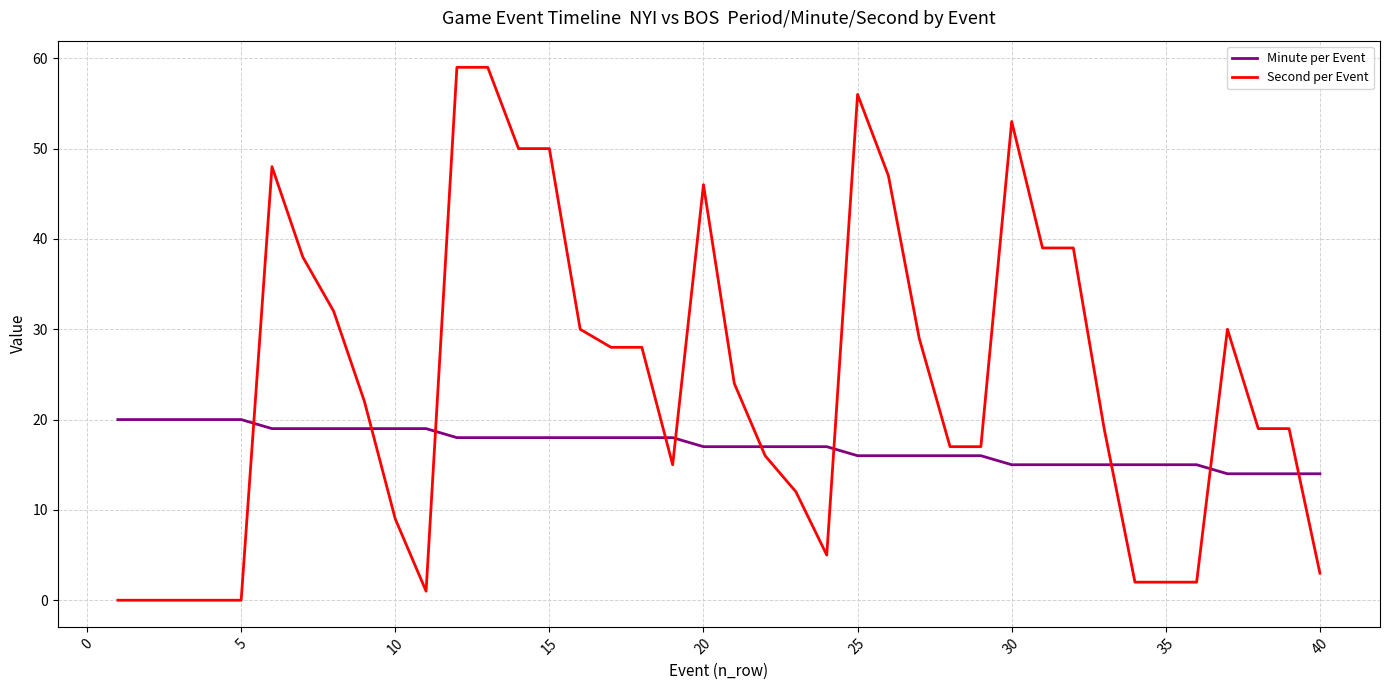

Which series has the largest range (max minus min)?

Second per Event